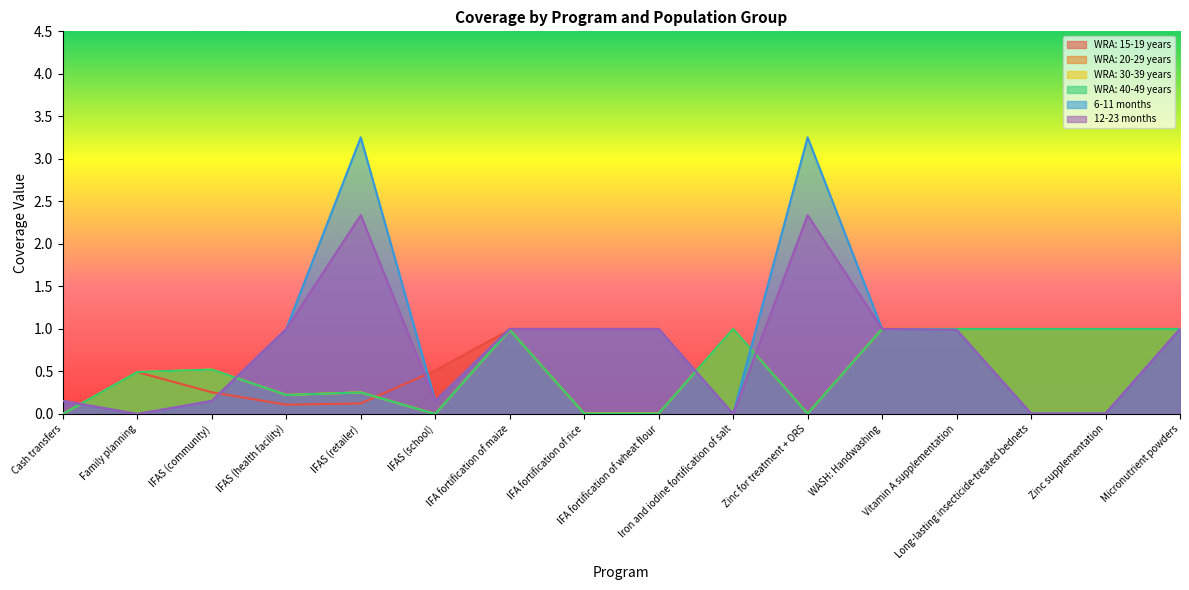

At which category is the sum across all series the highest?

IFAS (retailer)